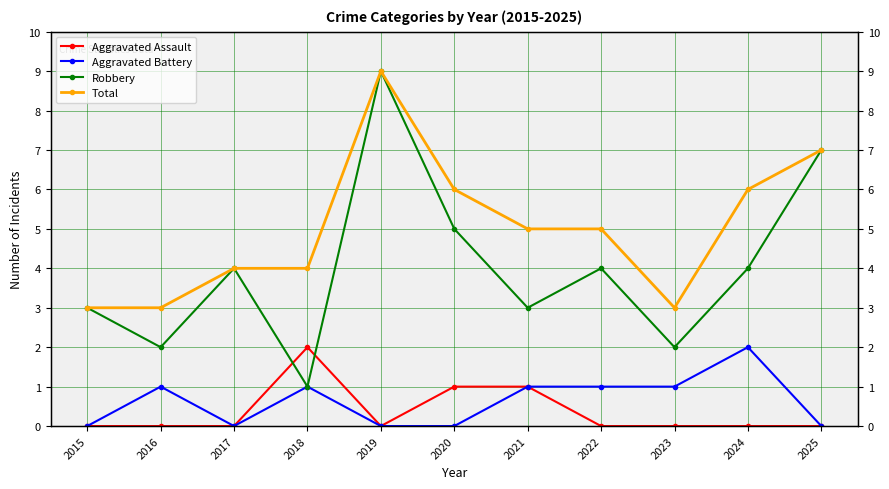

What is the total value across all series at 2021?

10